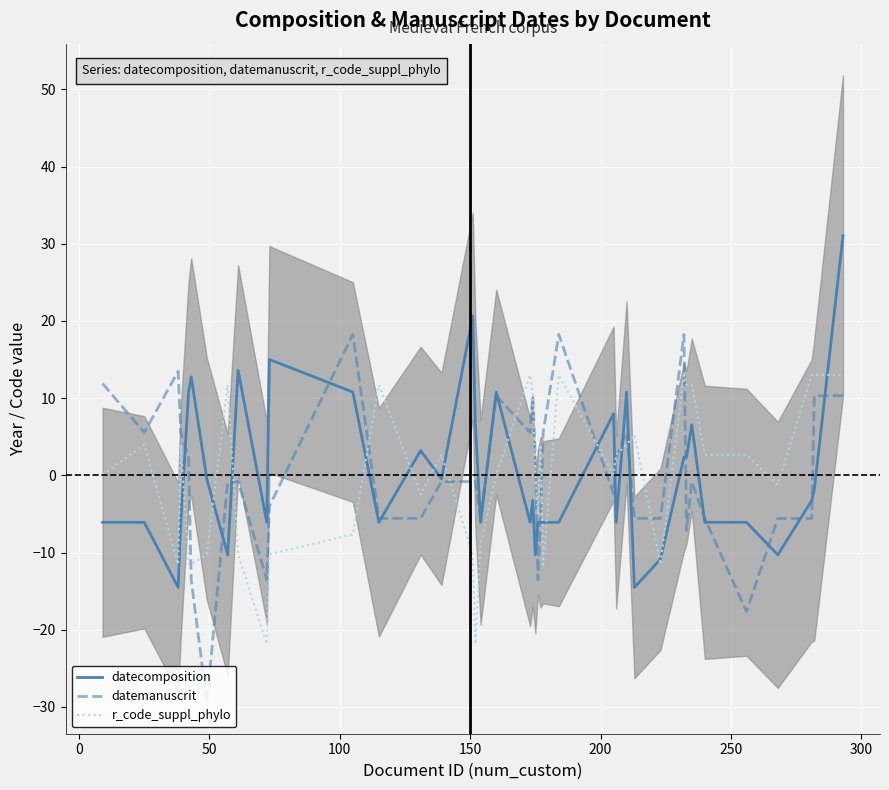

What is the maximum value for datecomposition?

31.0